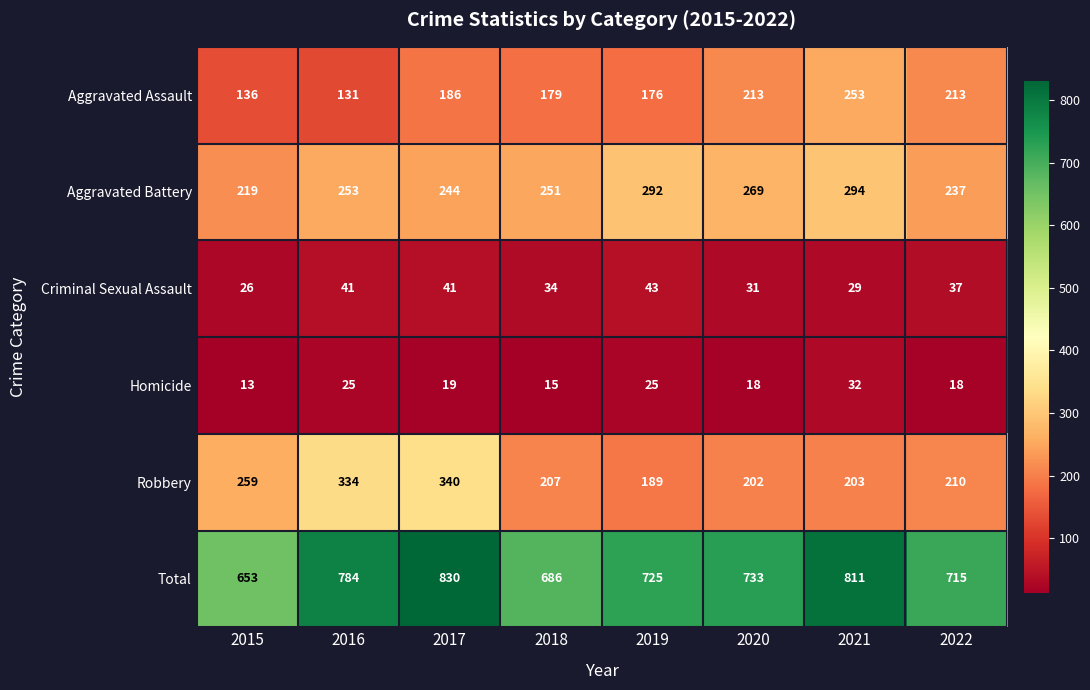

At which category is the sum across all series the highest?

2017